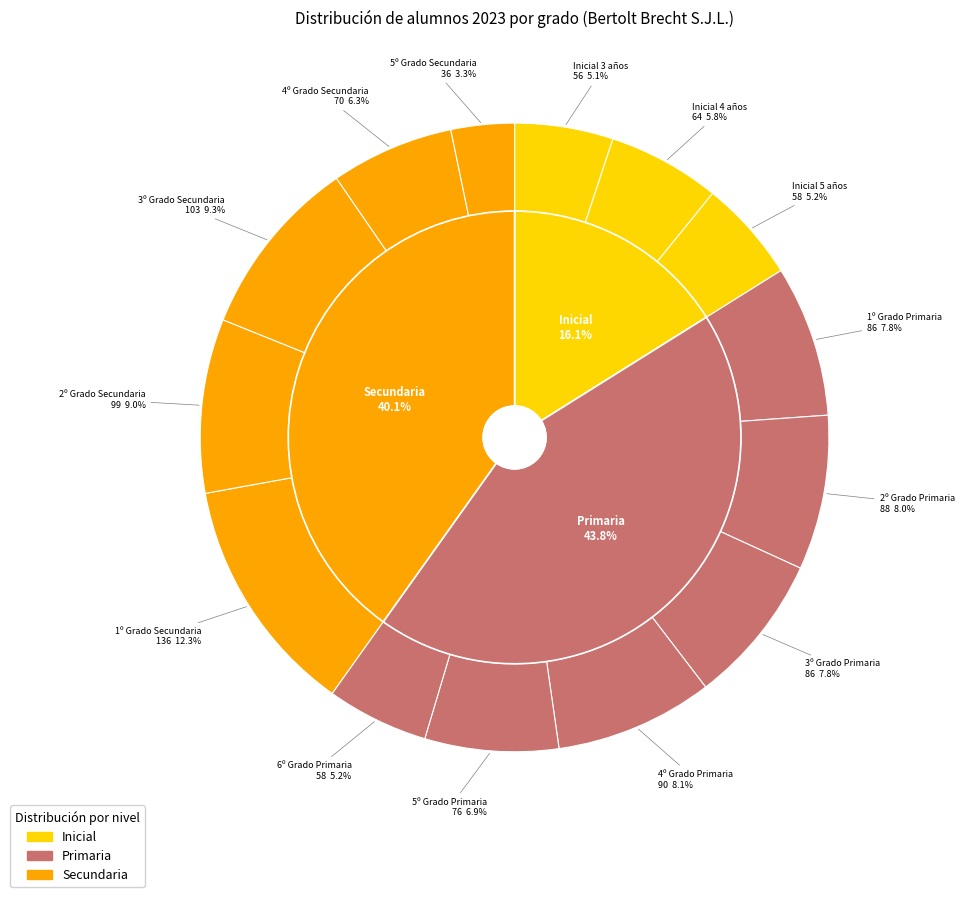

To the nearest percent, what is the combined percentage of 2º Grado Secundaria and 5º Grado Primaria?

16%